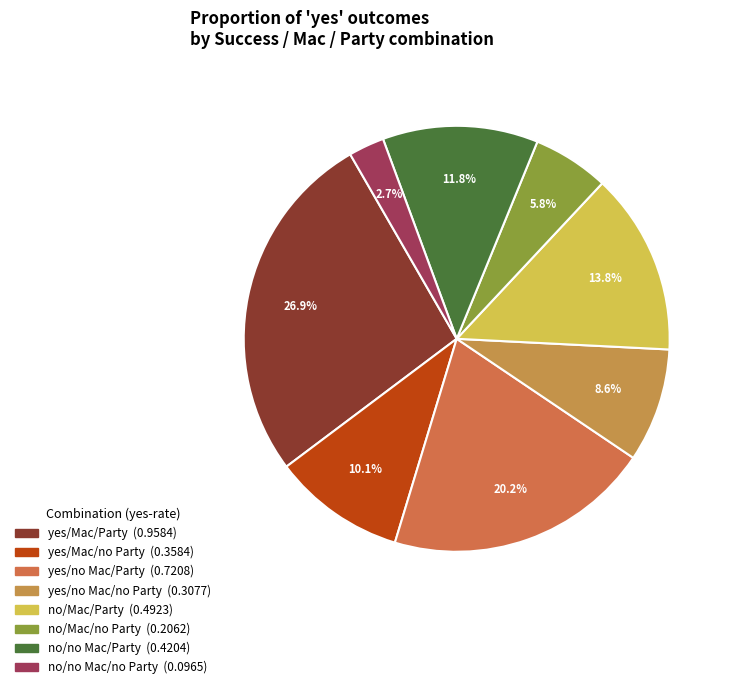

Which slice is the smallest?

no/no Mac/no Party